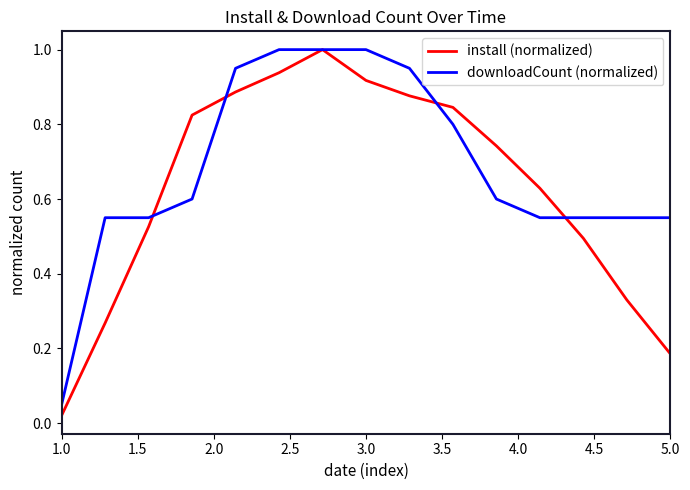

Rank the series by their average value, from highest to lowest.

downloadCount (normalized), install (normalized)